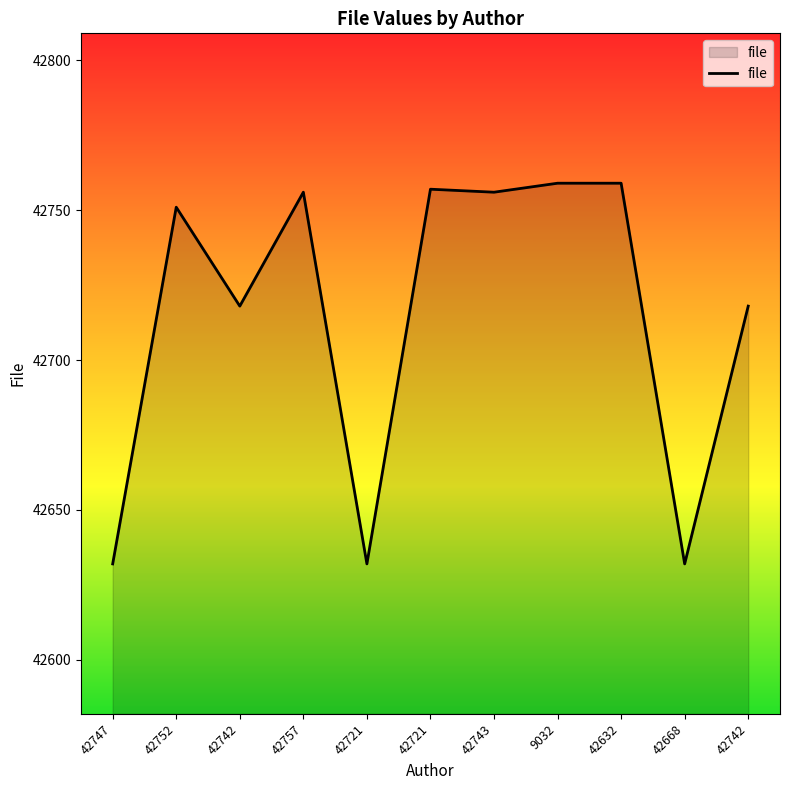

At which category does the chart reach its peak across all series?

9032